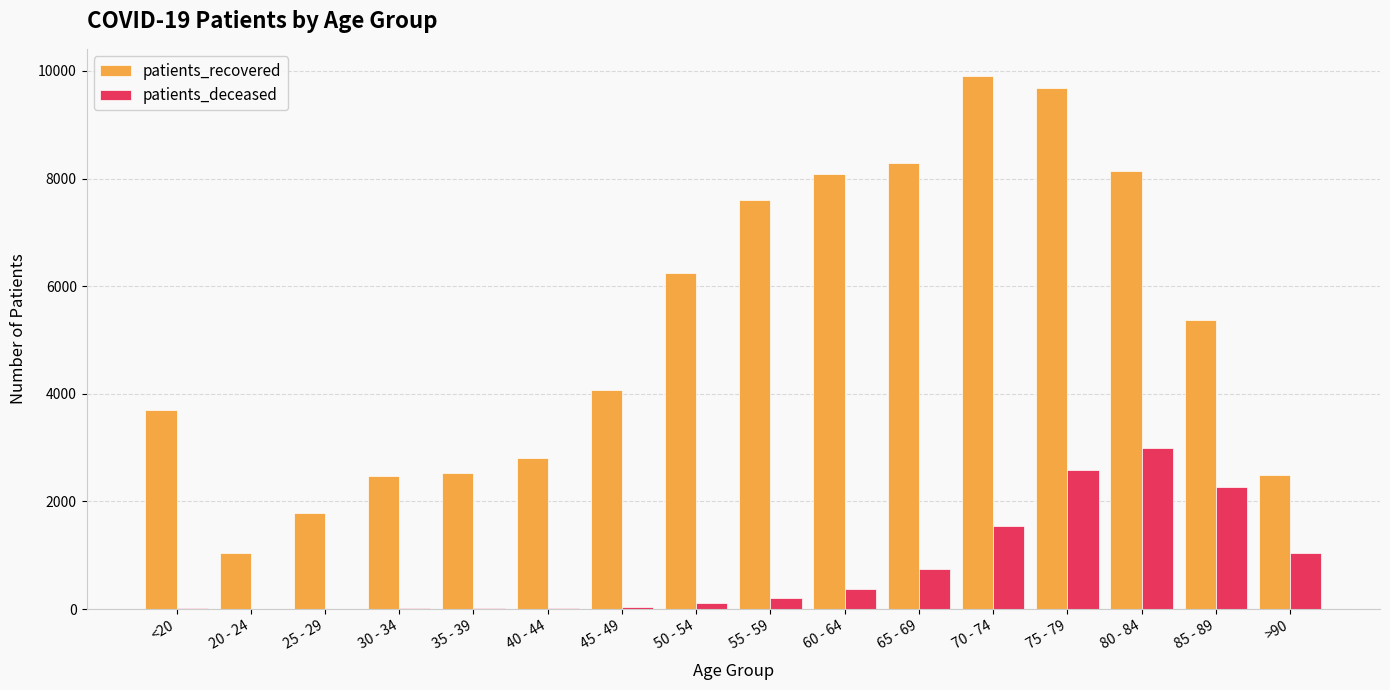

Which category has the highest value across all series?

70 - 74